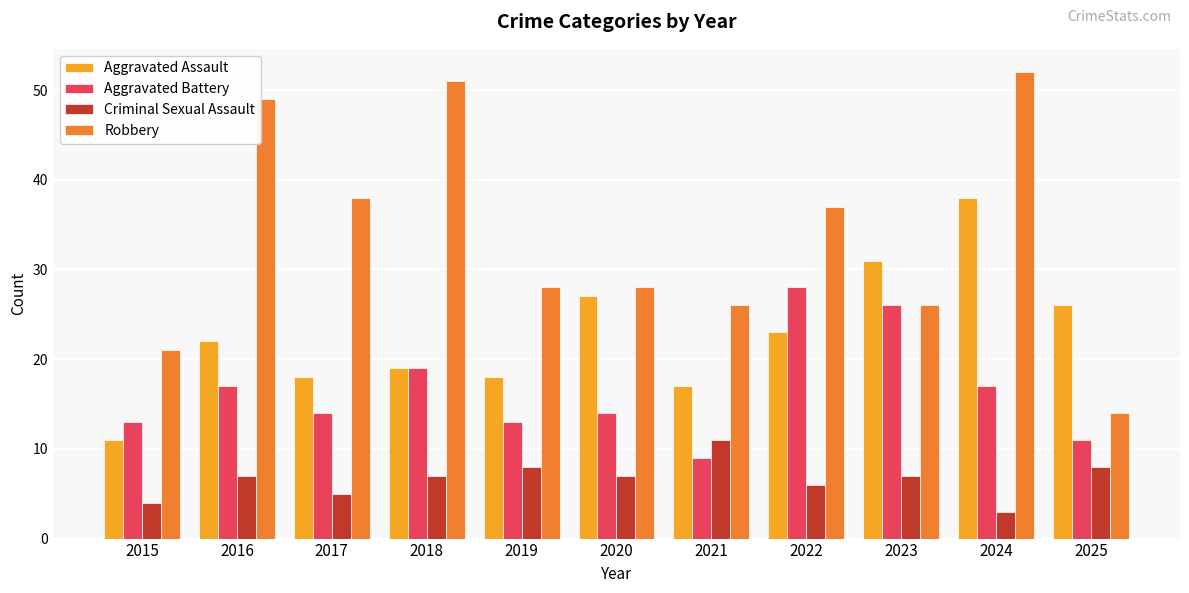

What is the difference between the second highest and minimum values in the Robbery series?

37